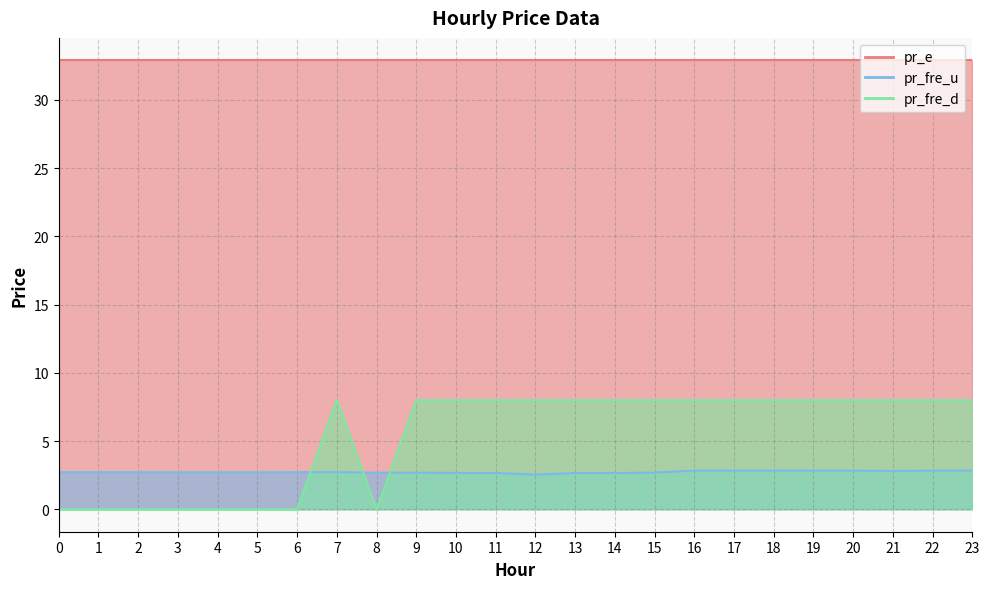

Which category has the highest value in the pr_fre_u series?

16